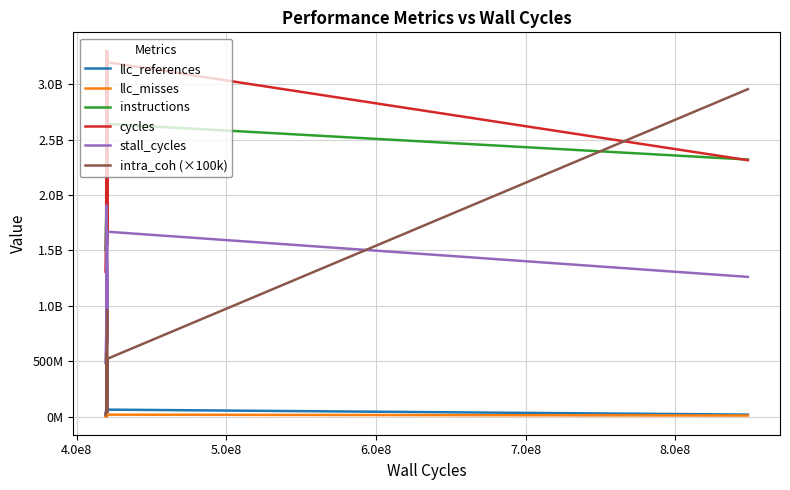

Which series has the largest range (max minus min)?

intra_coh (×100k)